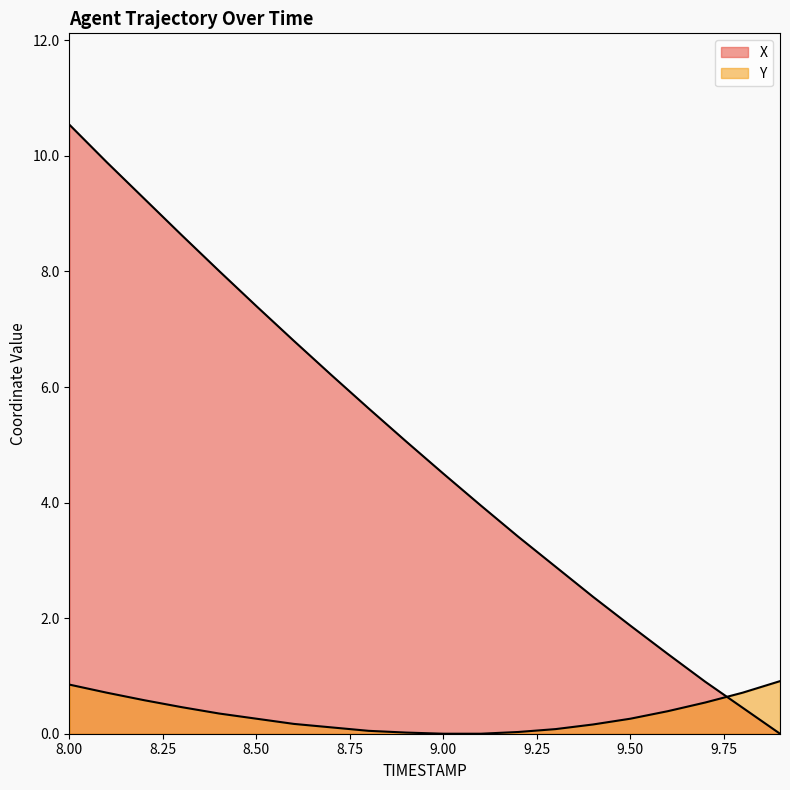

What is the difference between the X values at 8.5 and 9.4?

5.0